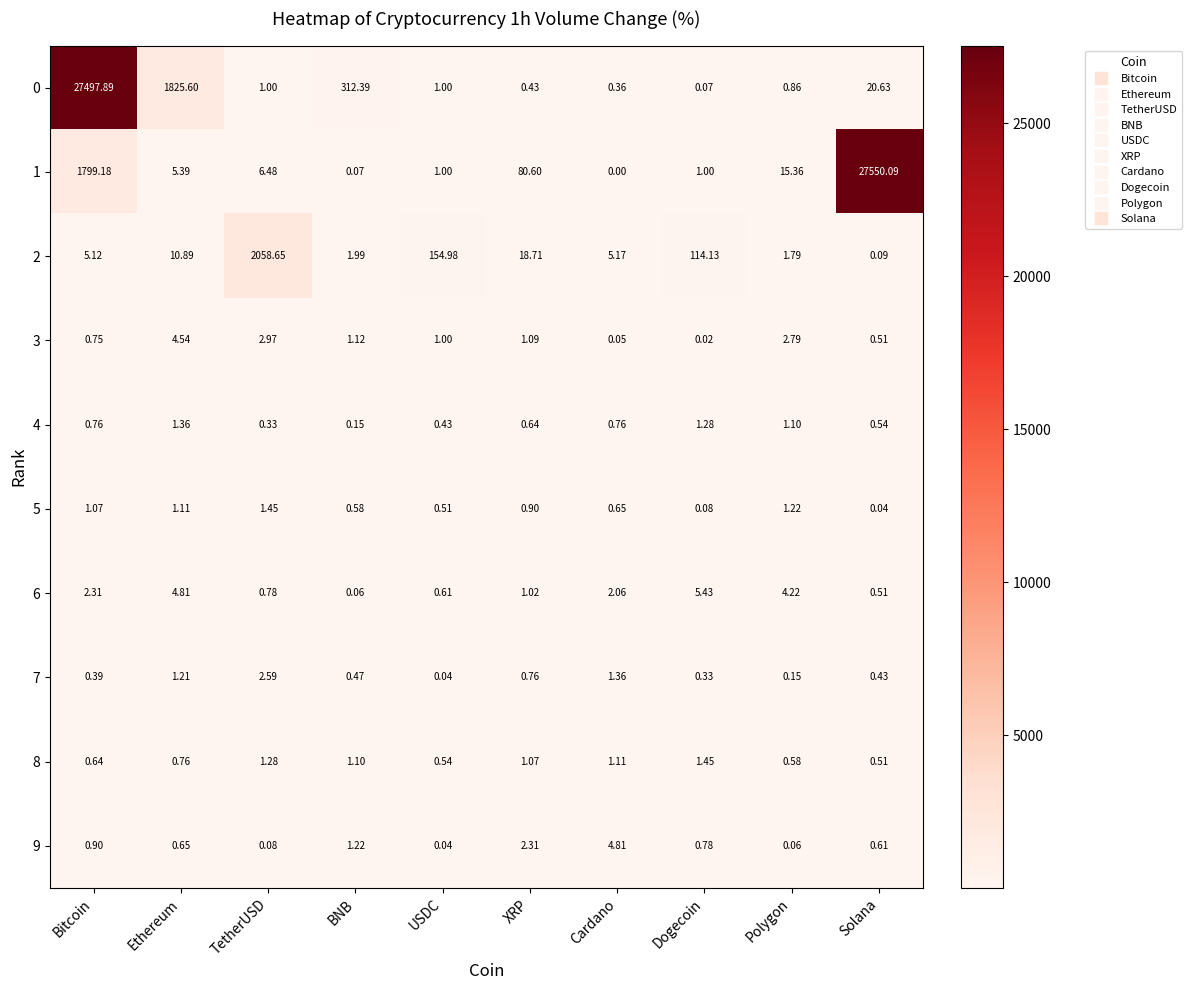

Which category has the highest value in the 9 series?

Cardano